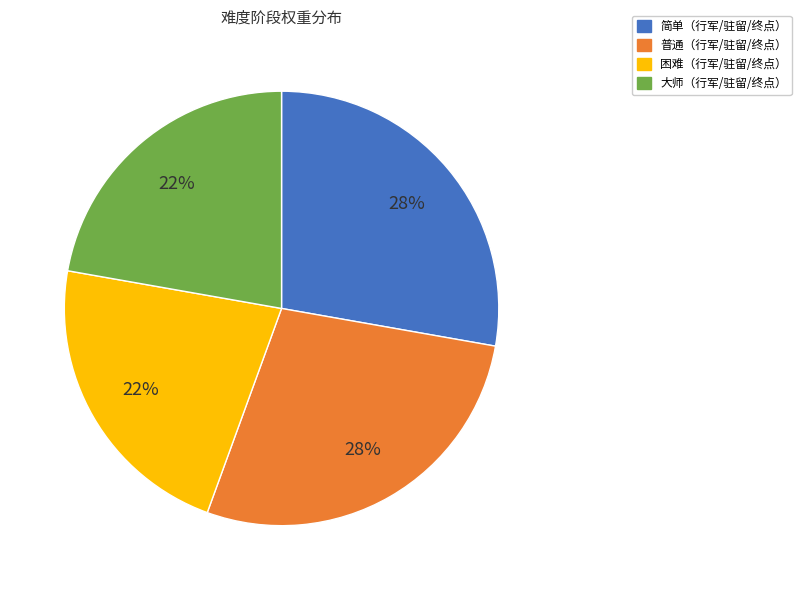

To the nearest percent, what is the average slice percentage?

25%